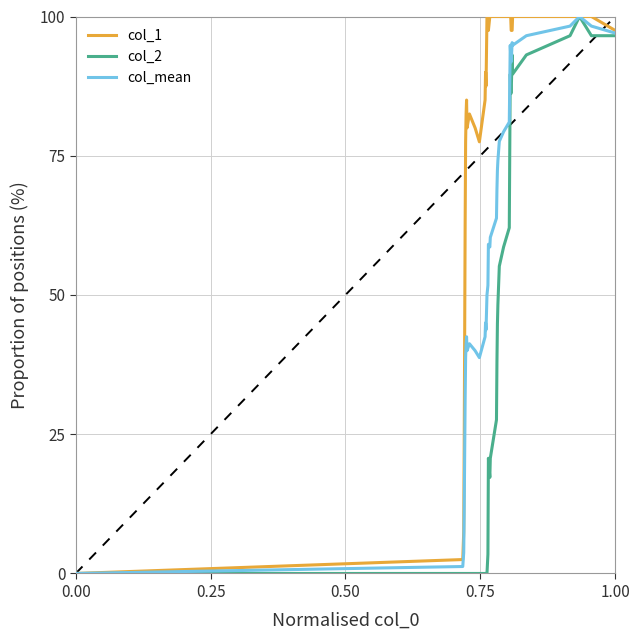

Which series has the largest total across all categories?

col_1